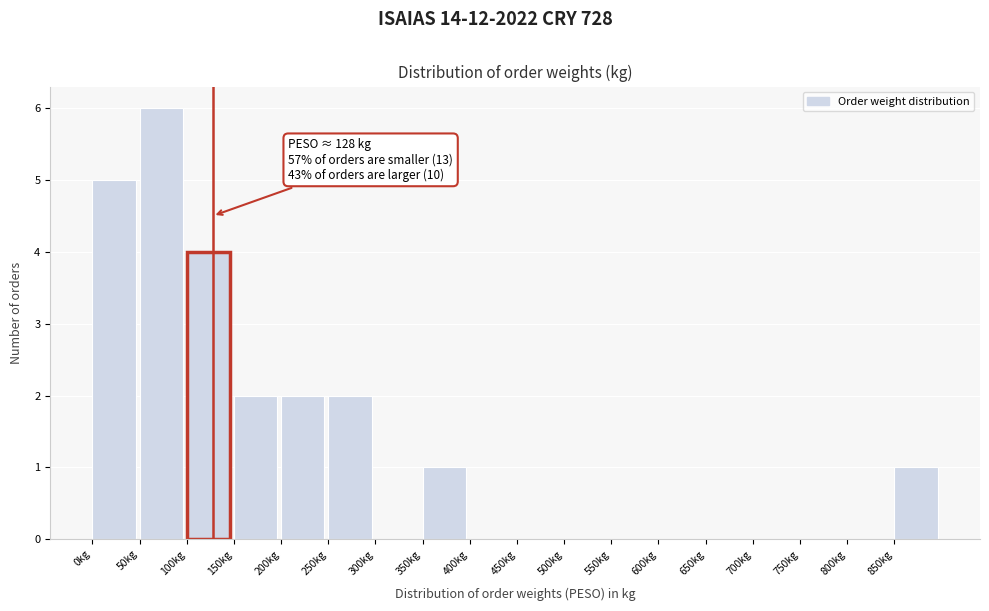

Over which range of the x-axis is the bar tallest?

50 to 100